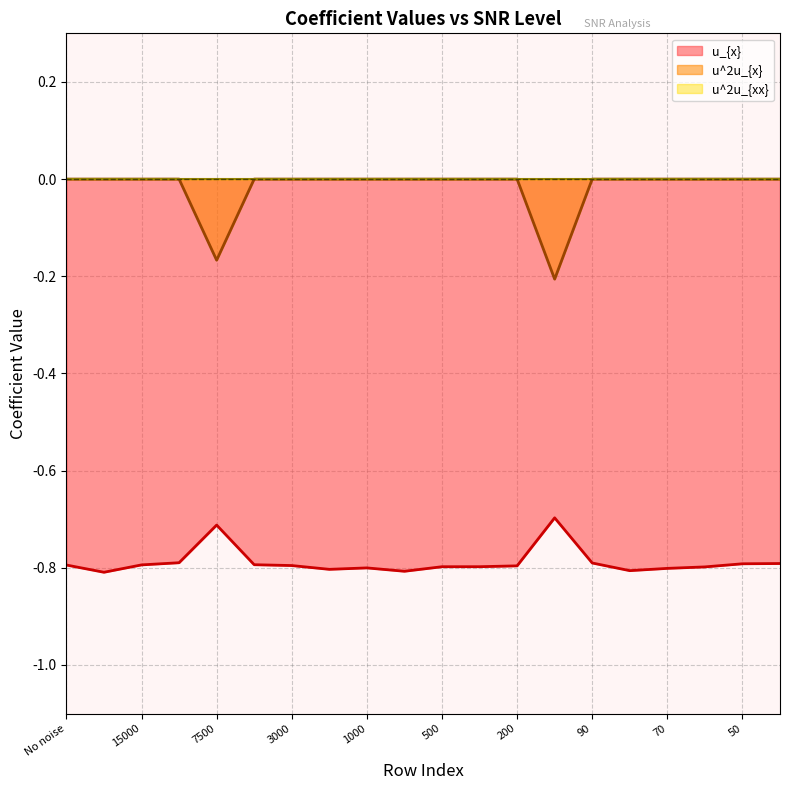

What is the minimum value shown in the chart?

-0.8